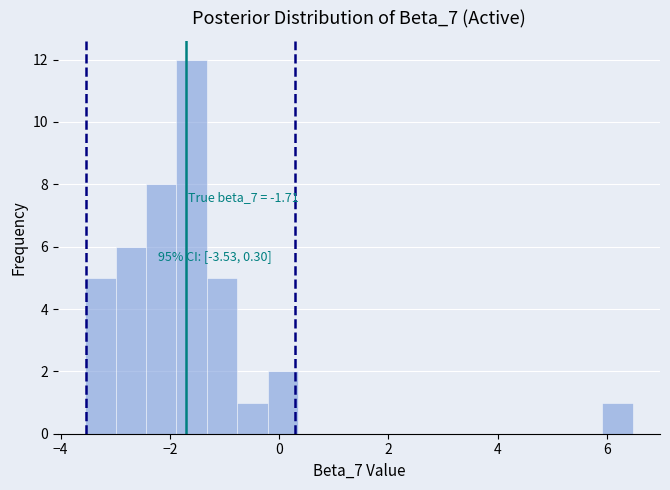

Around what value on the x-axis is the tallest bar? Give the approximate position of its centre, as read against the axis.

-1.6